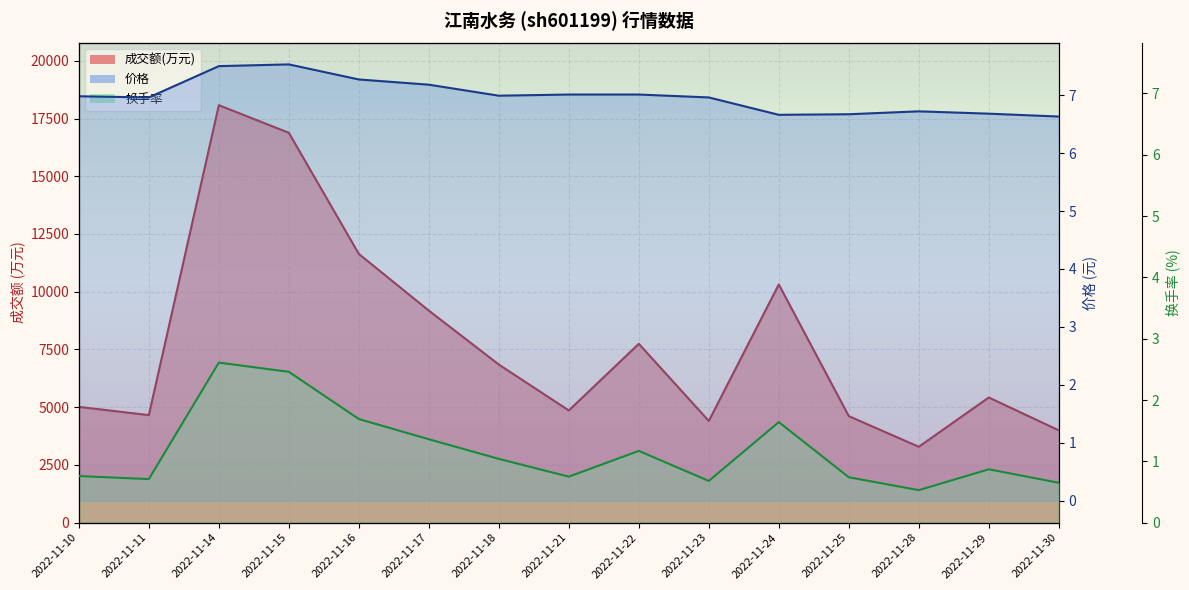

What are all the series names shown in the legend?

成交额(万元), 价格, 换手率